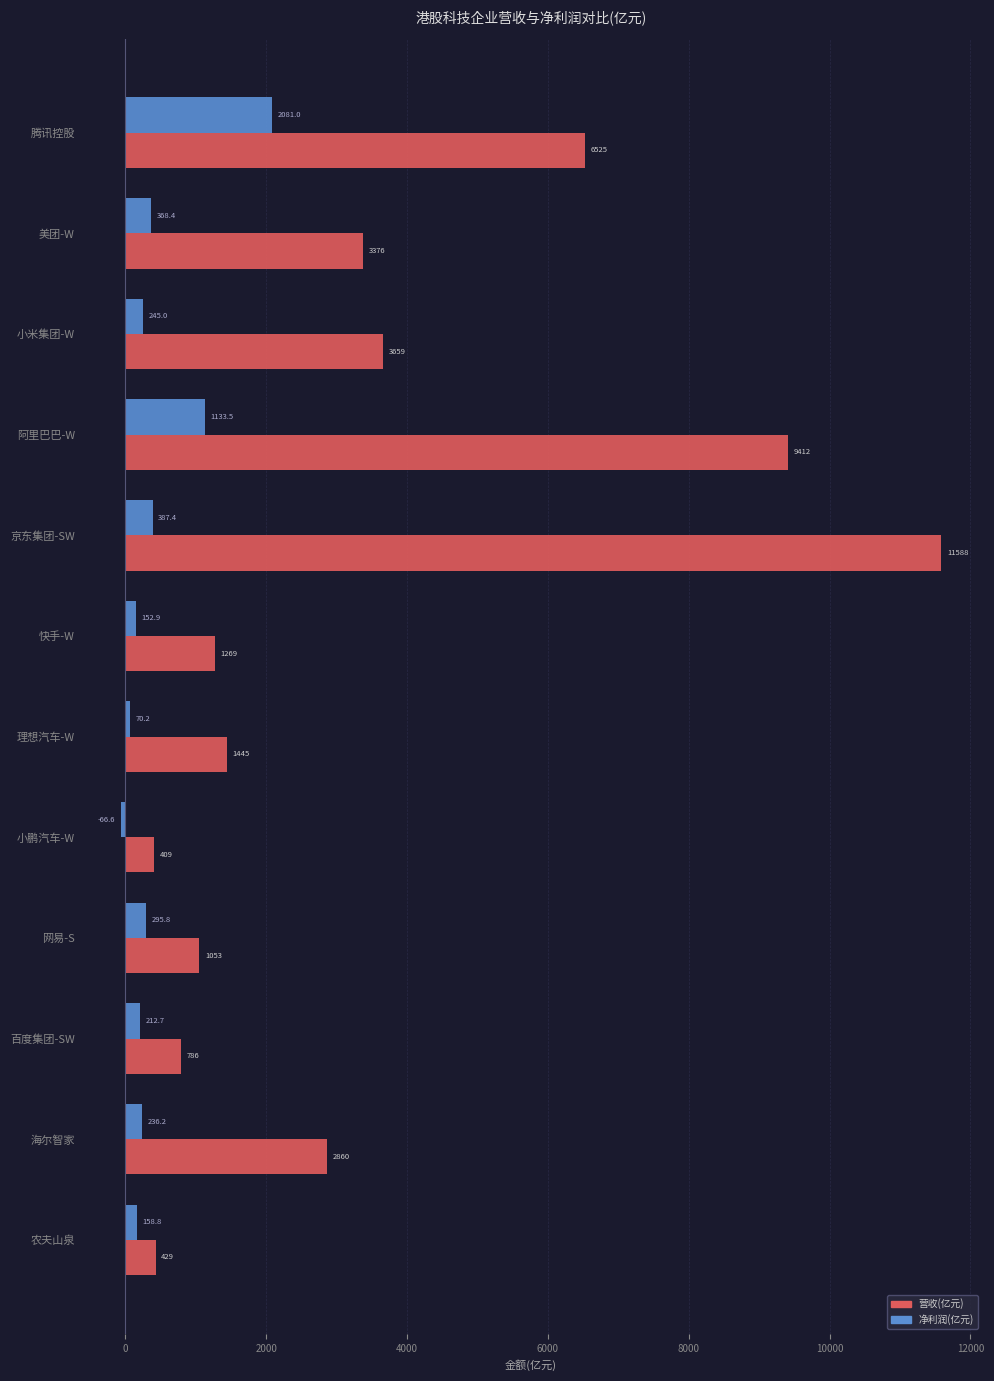

How many series are shown in this chart?

2